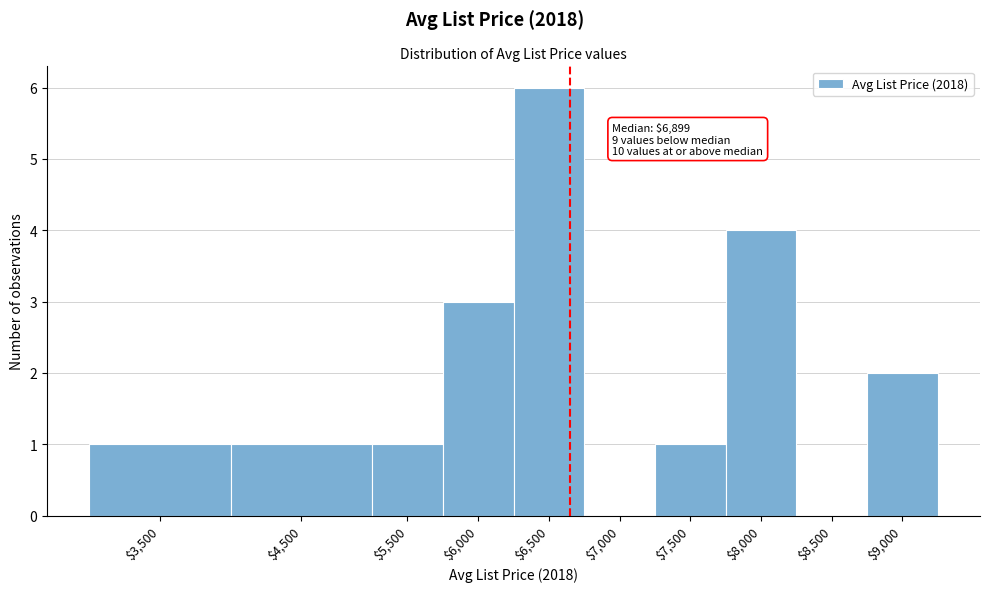

What is the sum of all values?

19